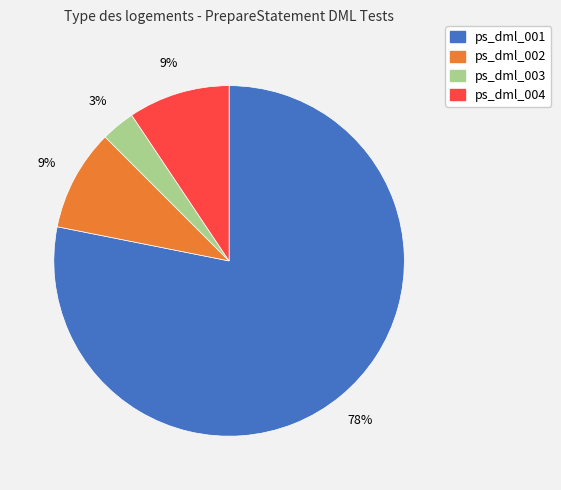

Which category has the biggest portion of the pie?

ps_dml_001